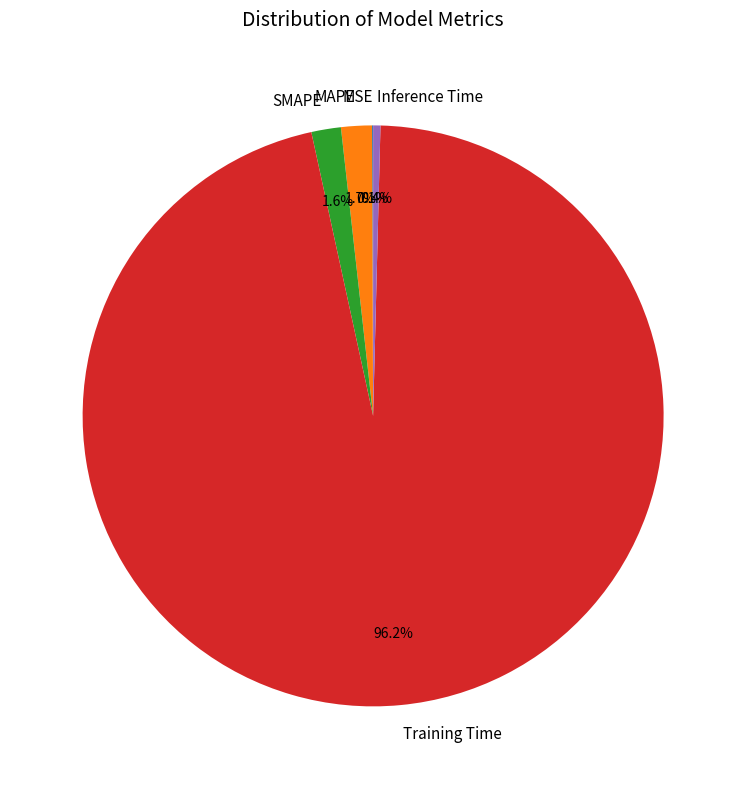

What is the largest slice in the pie chart?

Training Time